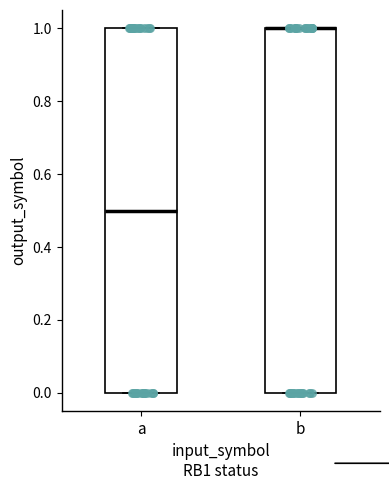

Where does the median line of the box for a sit on the y-axis? The values are not printed on the chart, so give them approximately, as read against the axis.

0.5